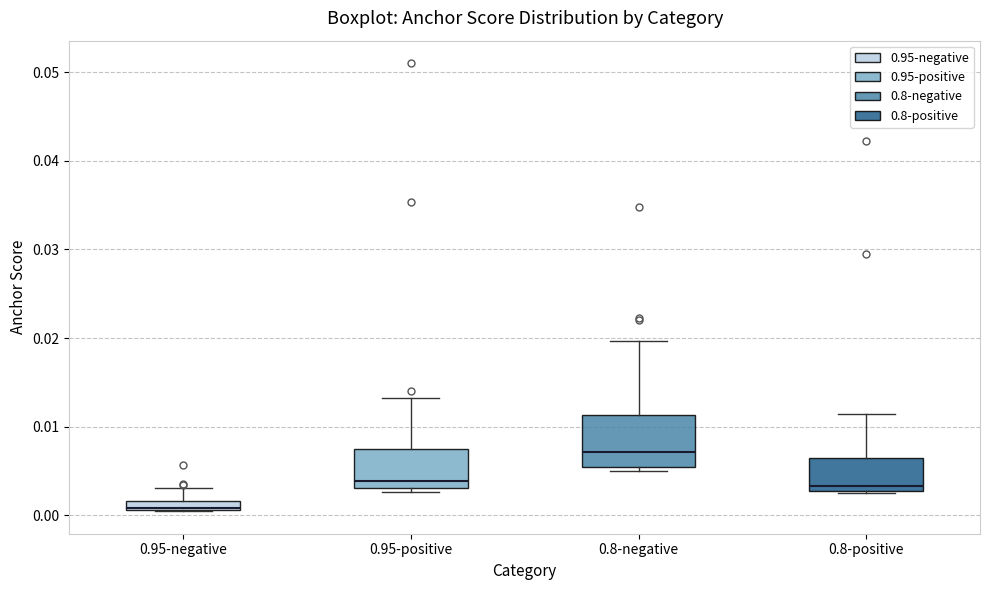

Where is the lower edge of the box for 0.95-positive on the y-axis? The values are not printed on the chart, so give them approximately, as read against the axis.

0.003